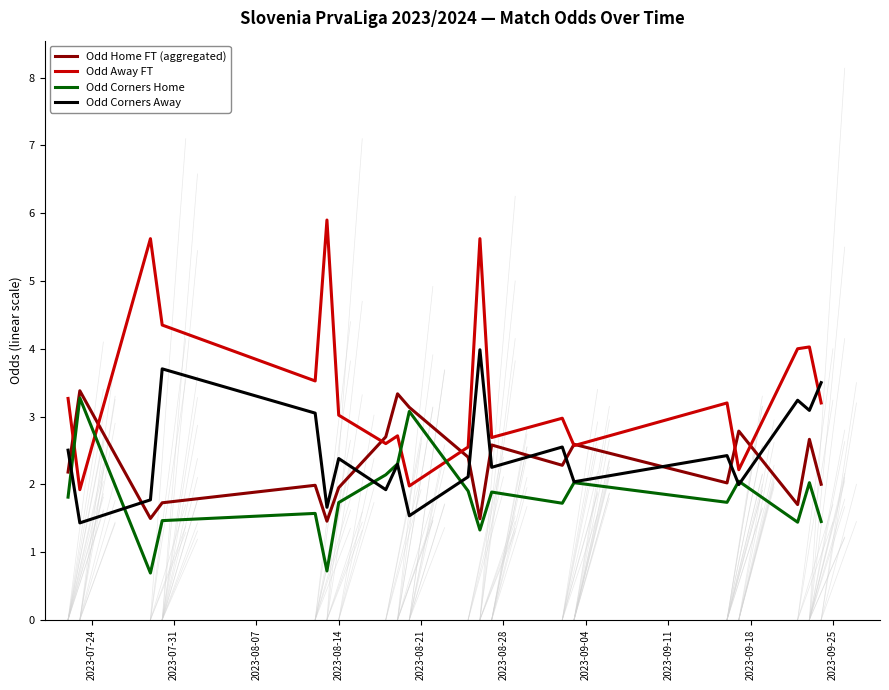

What is the maximum value for Odd Away FT?

5.9